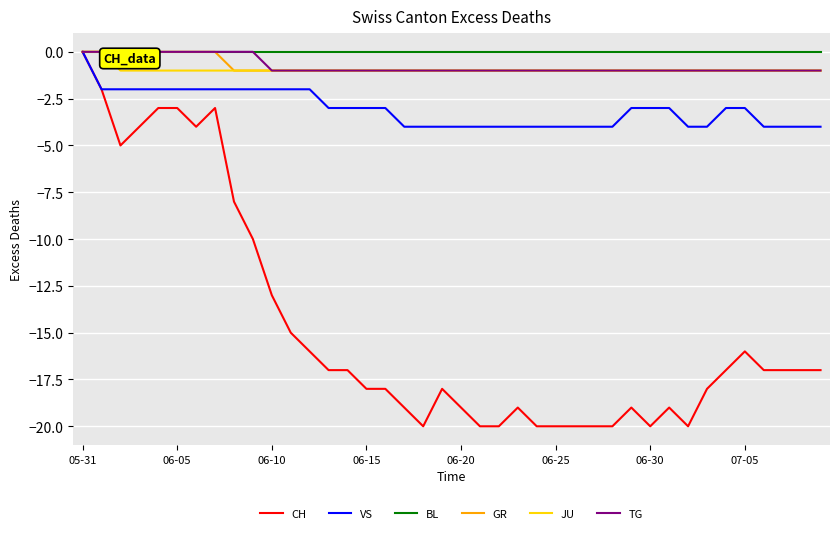

Which series has the widest spread of values?

CH